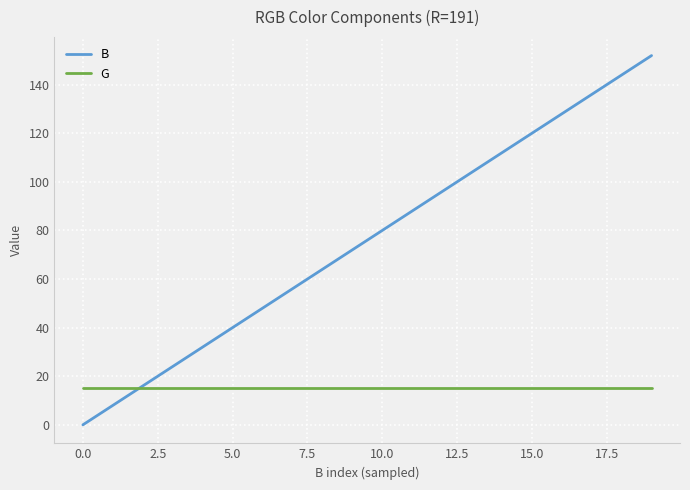

How many lines are shown in the chart?

2